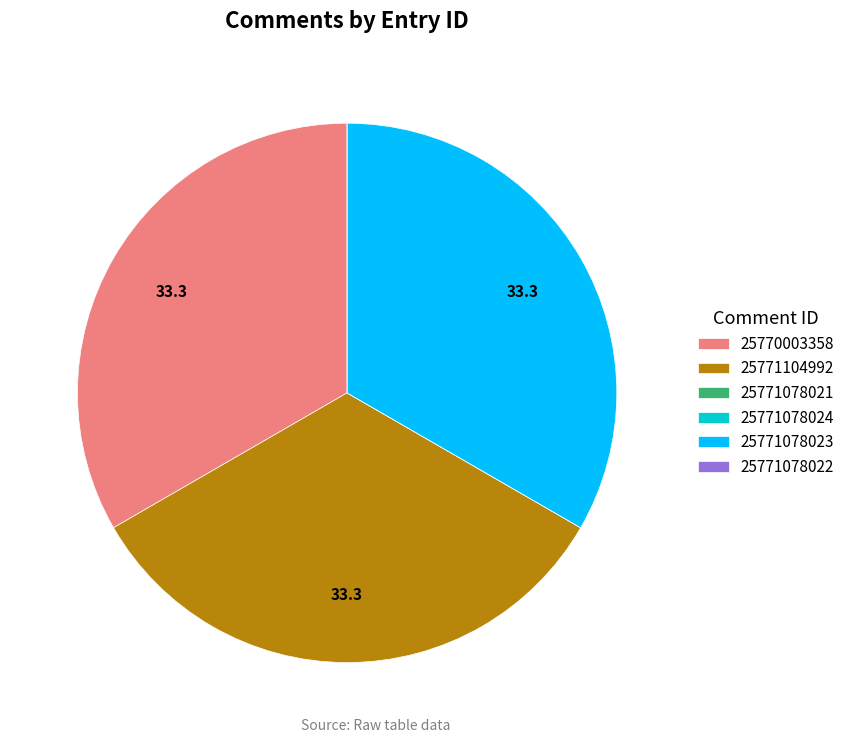

Is it true that 25771104992 is 27% of the pie?

False